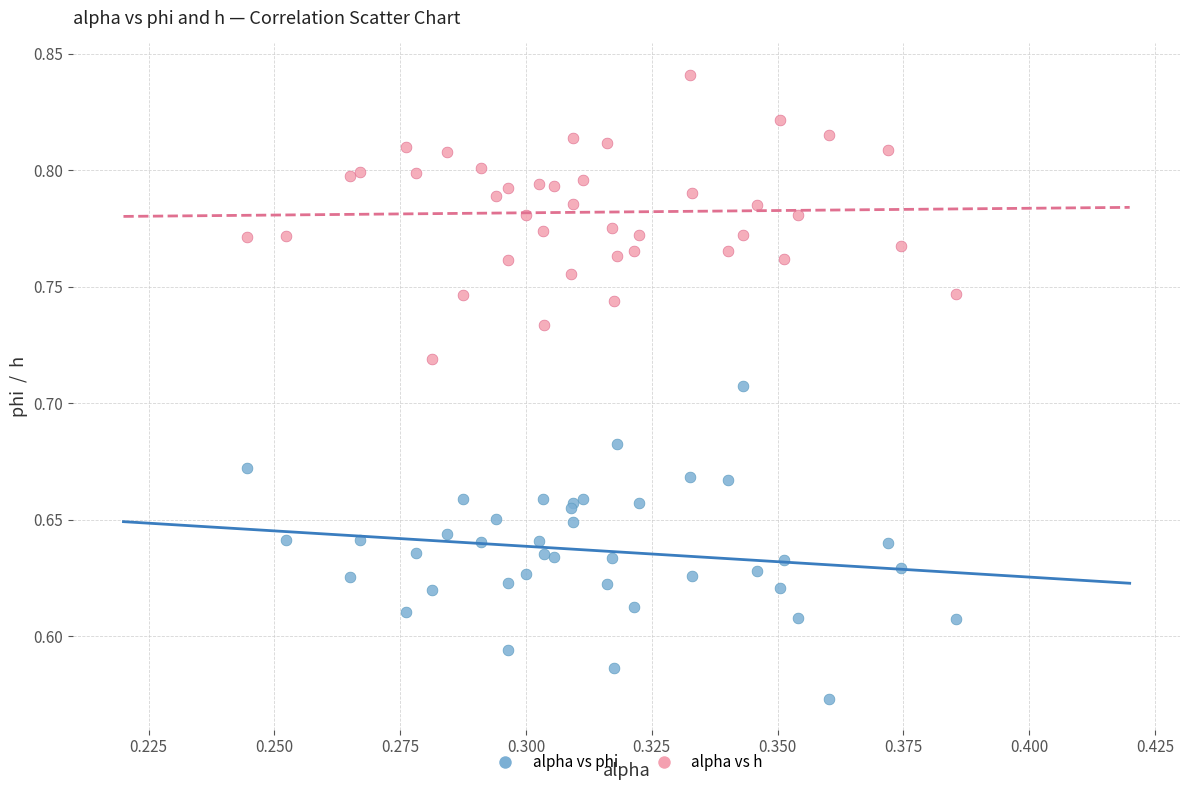

Which series has the largest Y range (max minus min)?

alpha vs phi